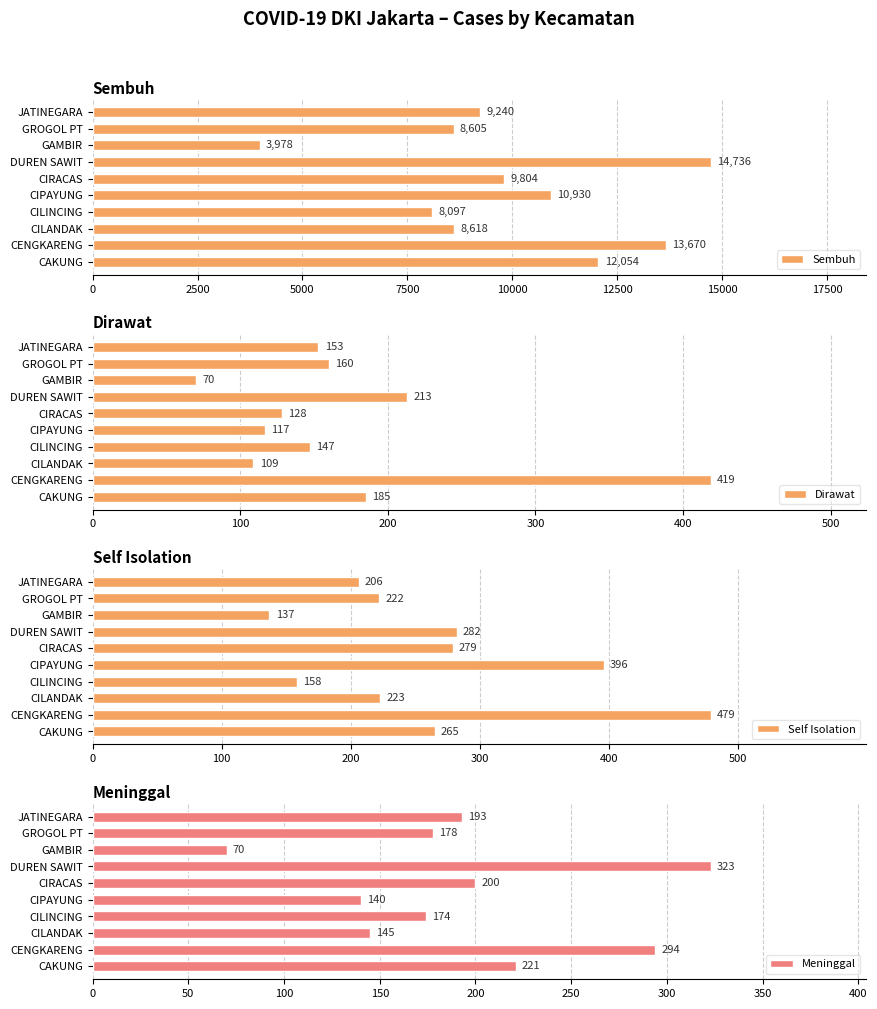

The value of Sembuh at CAKUNG is 20103. True or false?

False